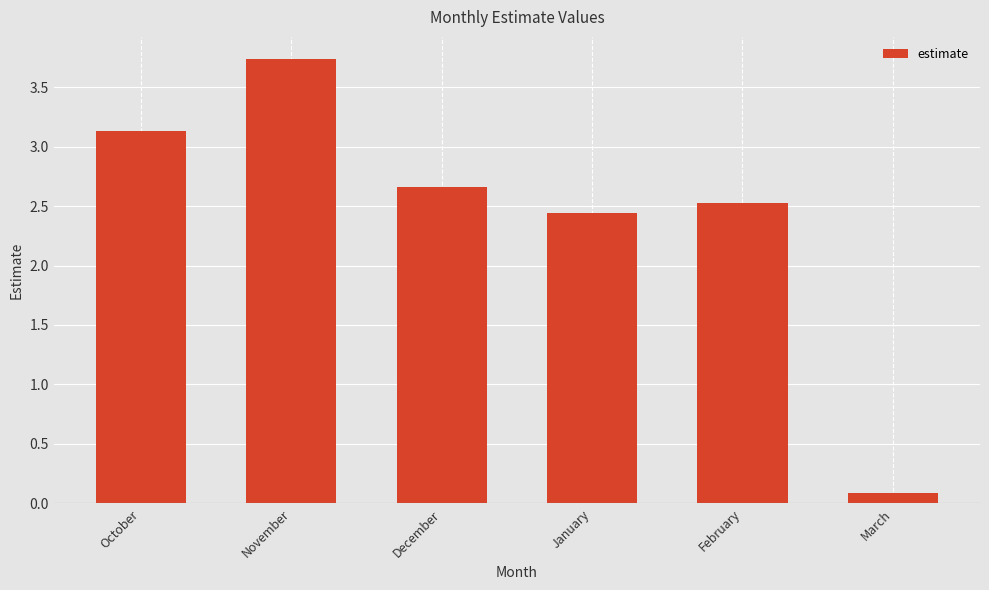

At which category does the chart reach its minimum across all series?

March